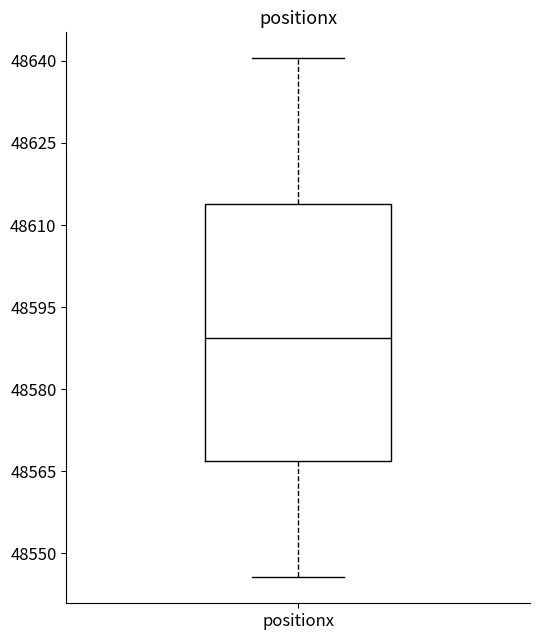

Transcribe this box plot: give where the median line is, the range the box spans, and where the two whiskers end, as read against the y-axis. The values are not printed on the chart, so give them approximately, as read against the axis.

median 48590, box 48566 to 48614, whiskers 48546 to 48640